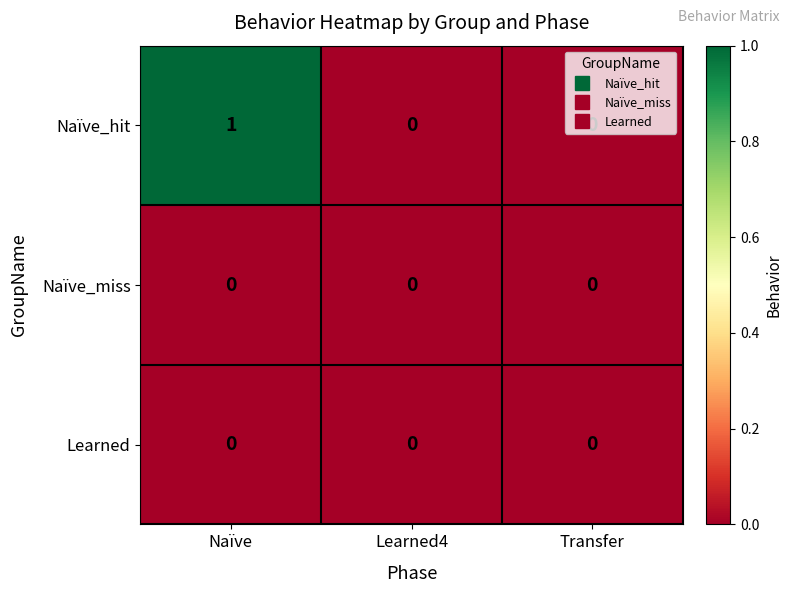

The Learned series shows 0 at Naïve. True or false?

True